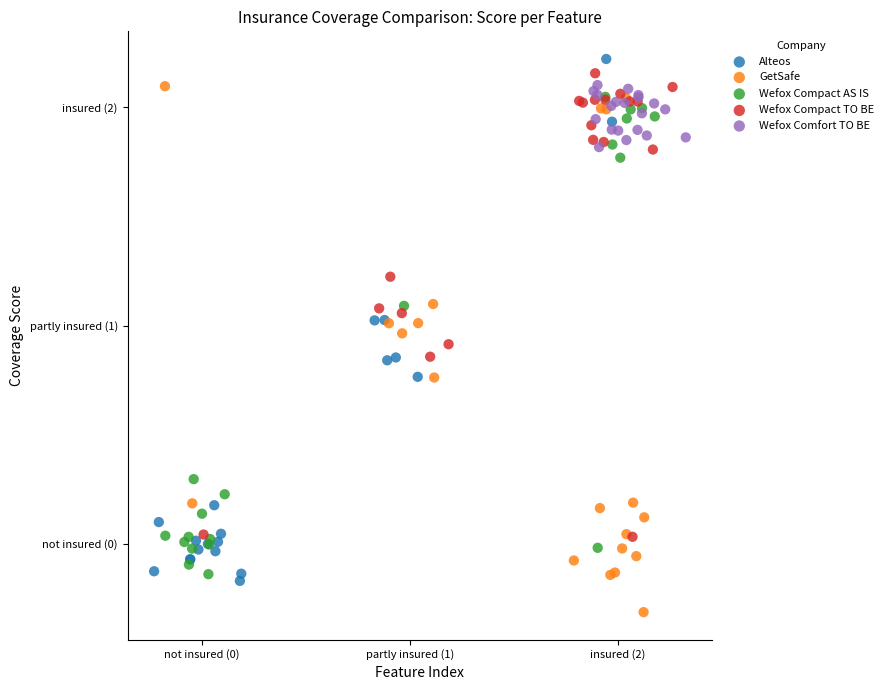

What are all the series names shown in the legend?

Alteos, GetSafe, Wefox Compact AS IS, Wefox Compact TO BE, Wefox Comfort TO BE